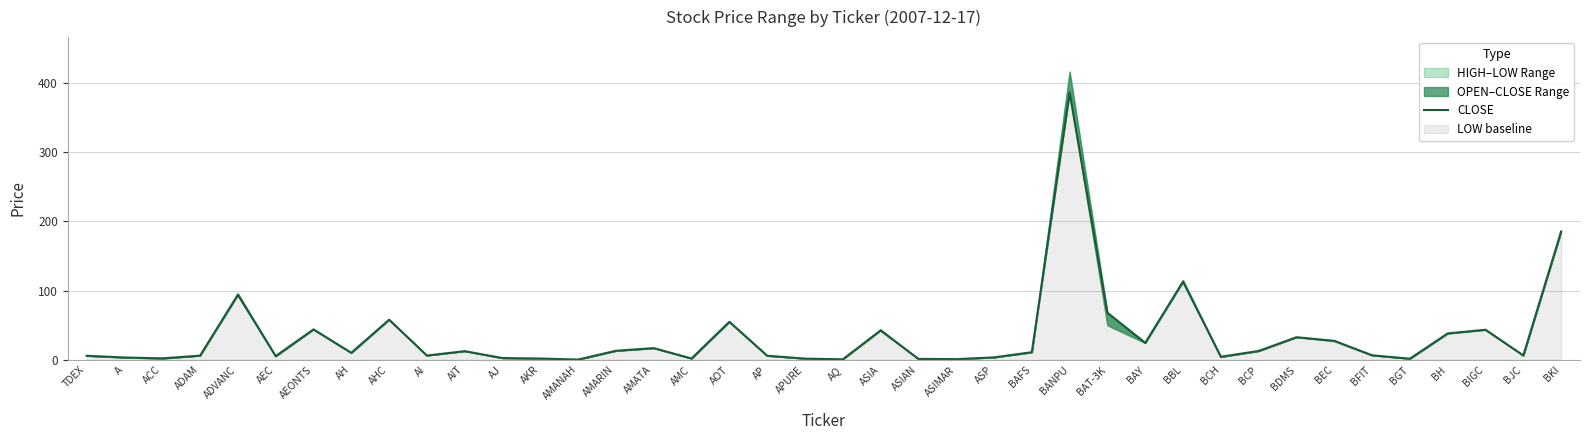

Rank the categories by value from lowest to highest.

AMANAH, AQ, ASIMAR, ASIAN, BGT, APURE, AKR, AMC, ACC, AJ, A, ASP, BCH, AEC, TDEX, AP, ADAM, AI, BJC, BFIT, AH, BAFS, AIT, BCP, AMARIN, AMATA, BAY, BEC, BDMS, BH, ASIA, BIGC, AEONTS, AOT, AHC, BAT-3K, ADVANC, BBL, BKI, BANPU